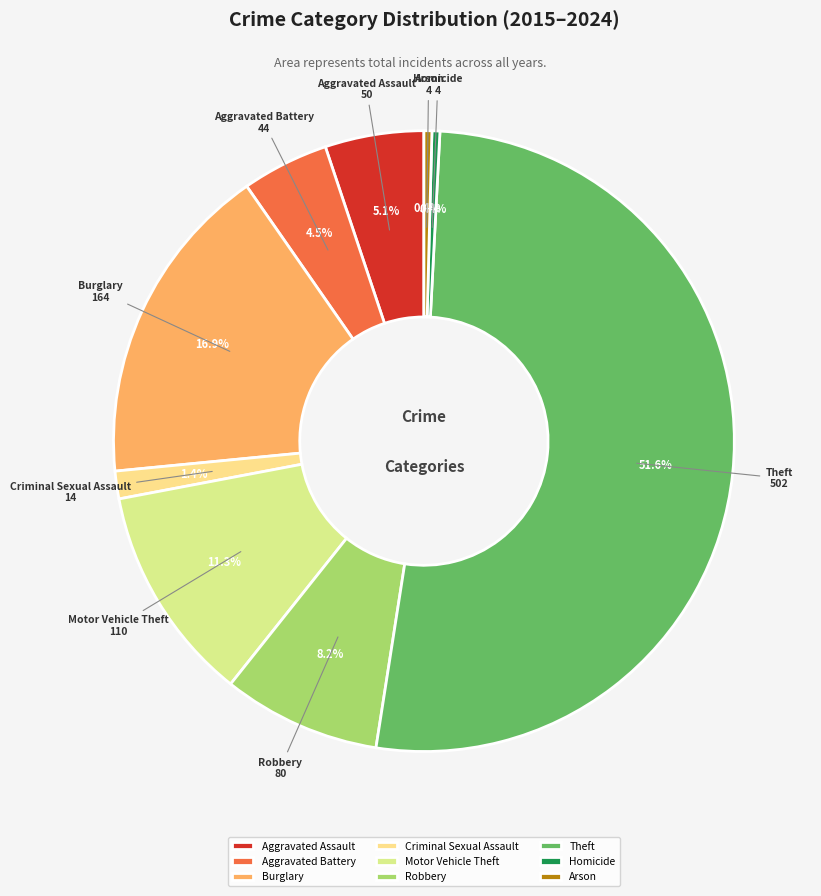

What is the ratio of the value at Motor Vehicle Theft to the value at Aggravated Battery?

2.5